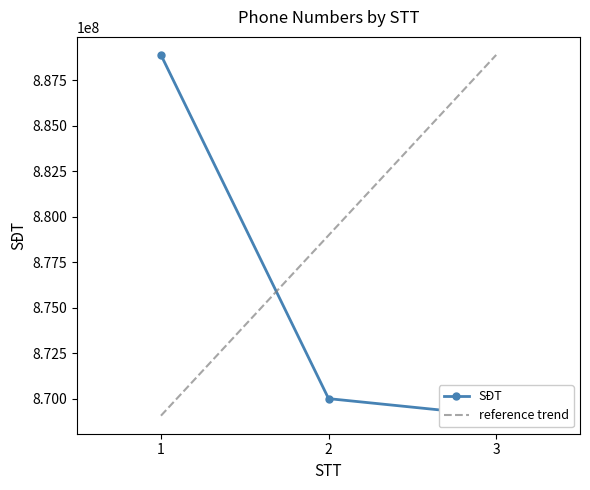

The chart shows a value of 255961029 at 2. True or false?

False